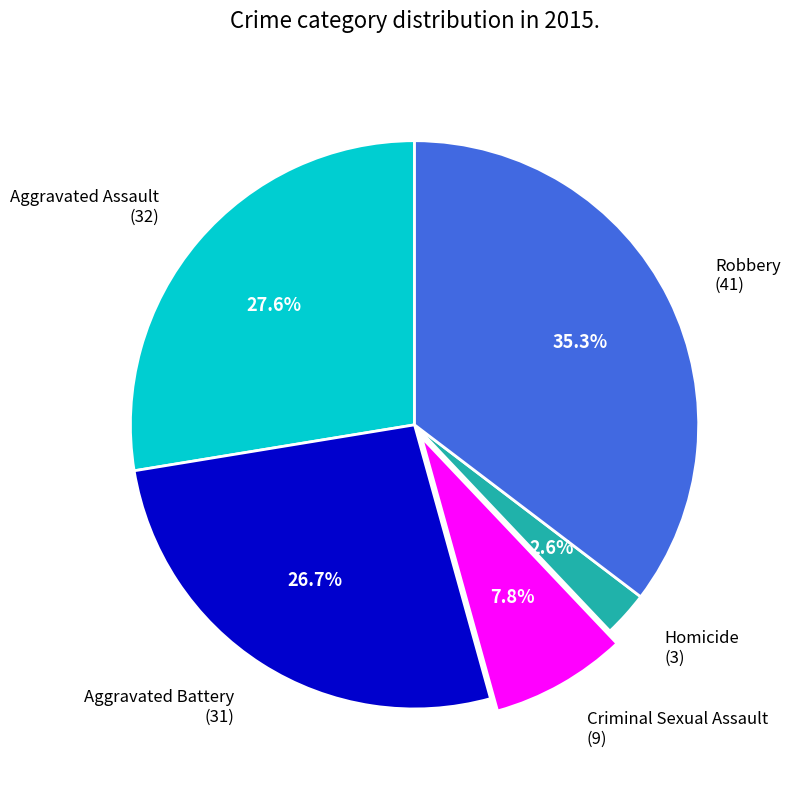

To the nearest percent, what is the difference between the Robbery and Aggravated Battery slice percentages?

9%